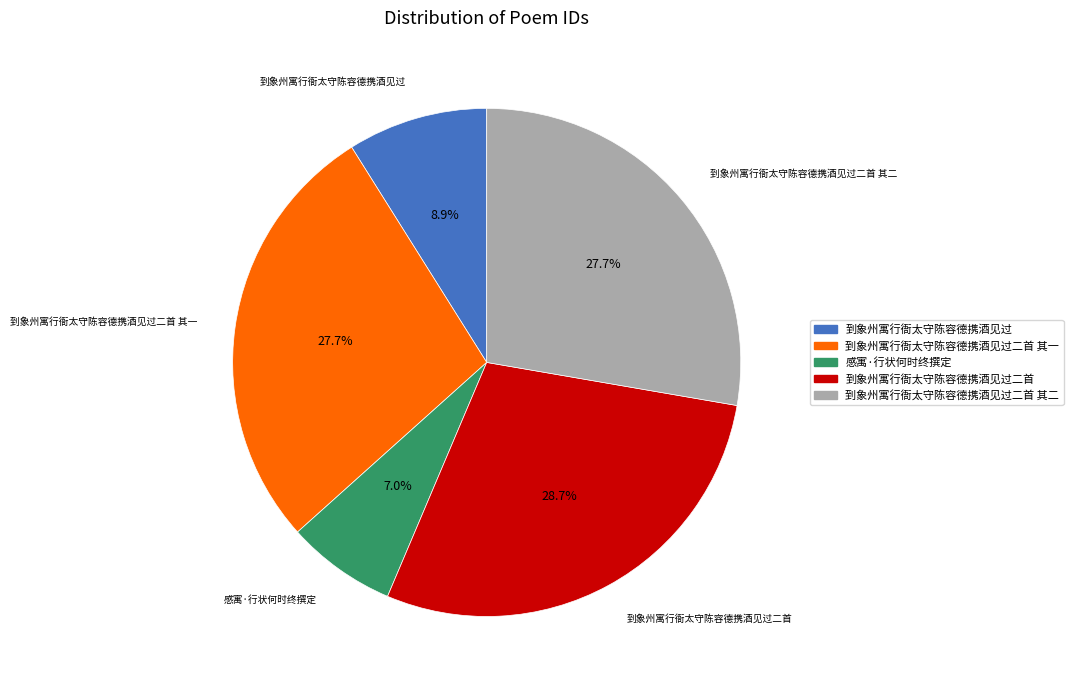

Is there a majority slice in this chart?

No